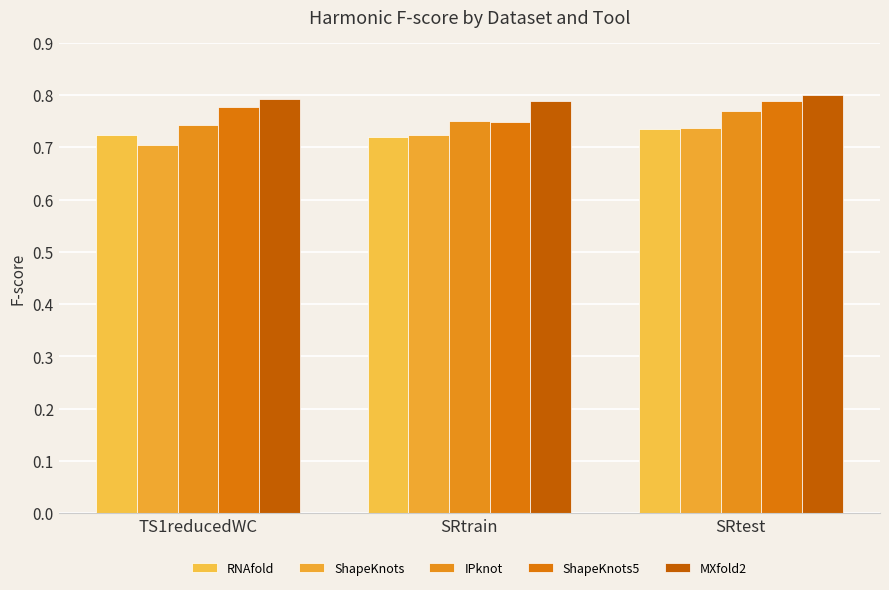

How many ShapeKnots5 values are between 0 and 1?

3